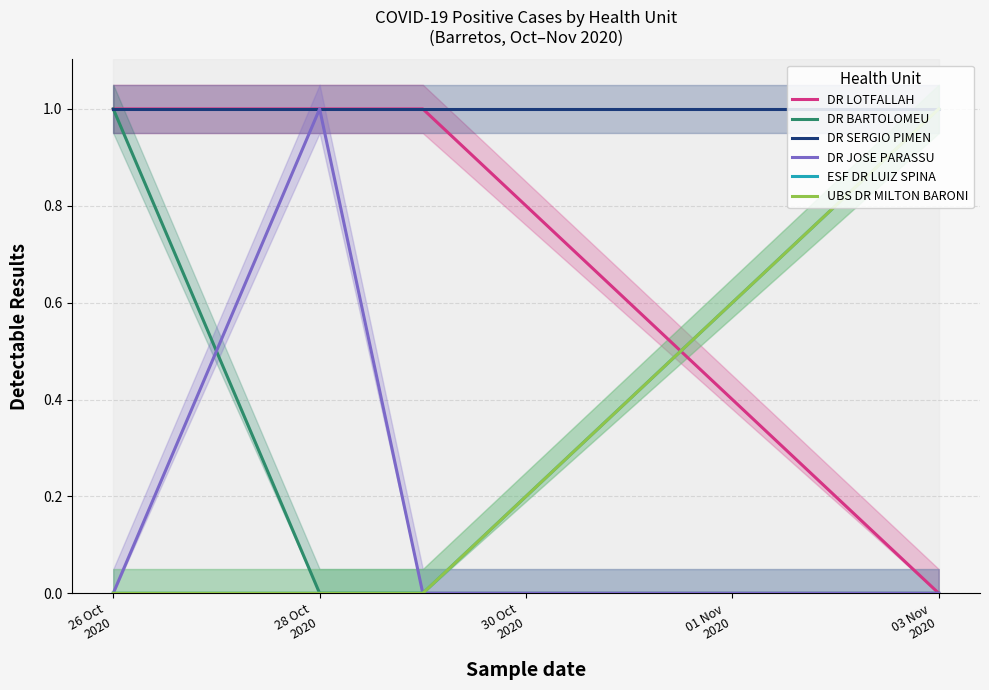

The value of UBS DR MILTON BARONI at 26 Oct
2020 is 1. True or false?

False